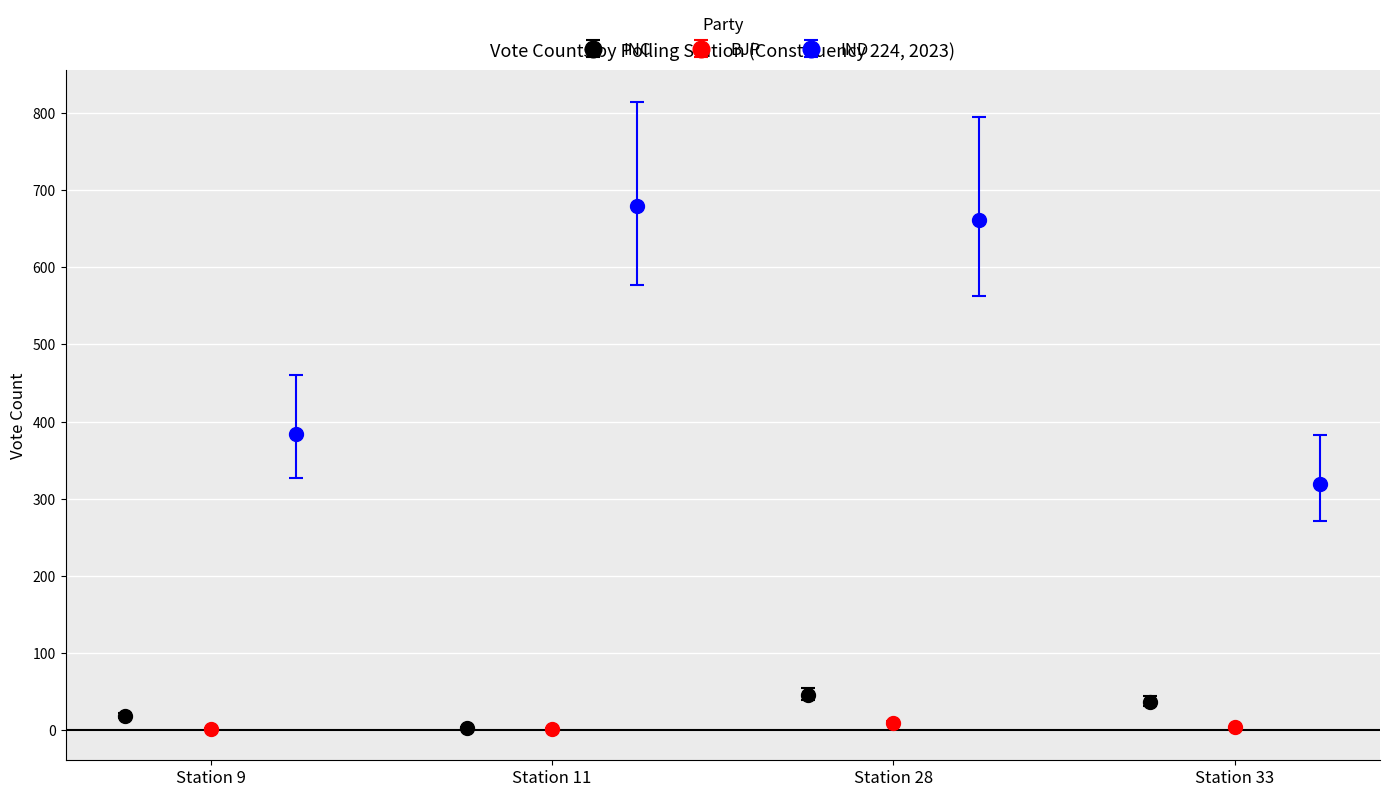

Rank the series by their maximum value, from highest to lowest.

IND, INC, BJP